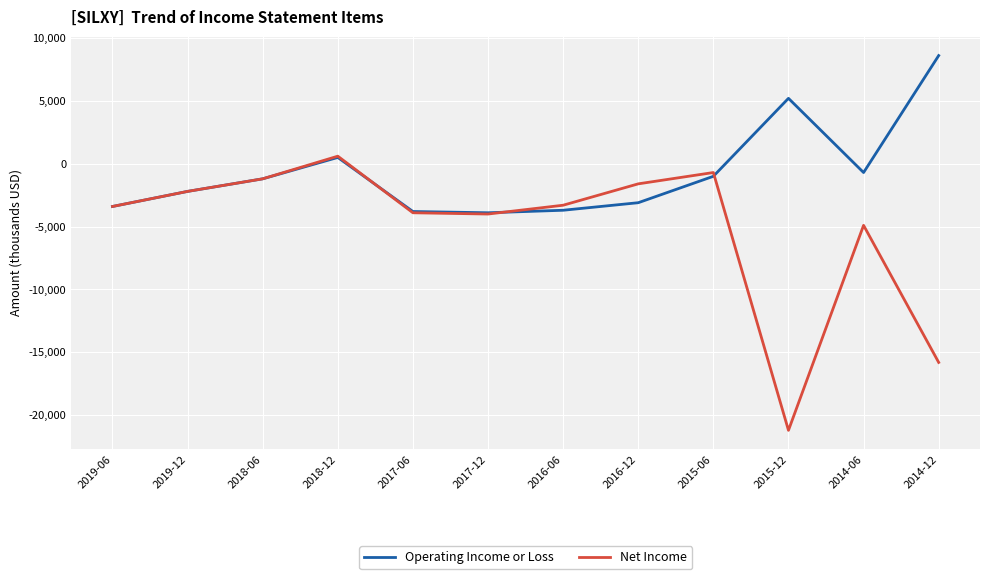

The Operating Income or Loss series shows -1000 at 2015-06. True or false?

True